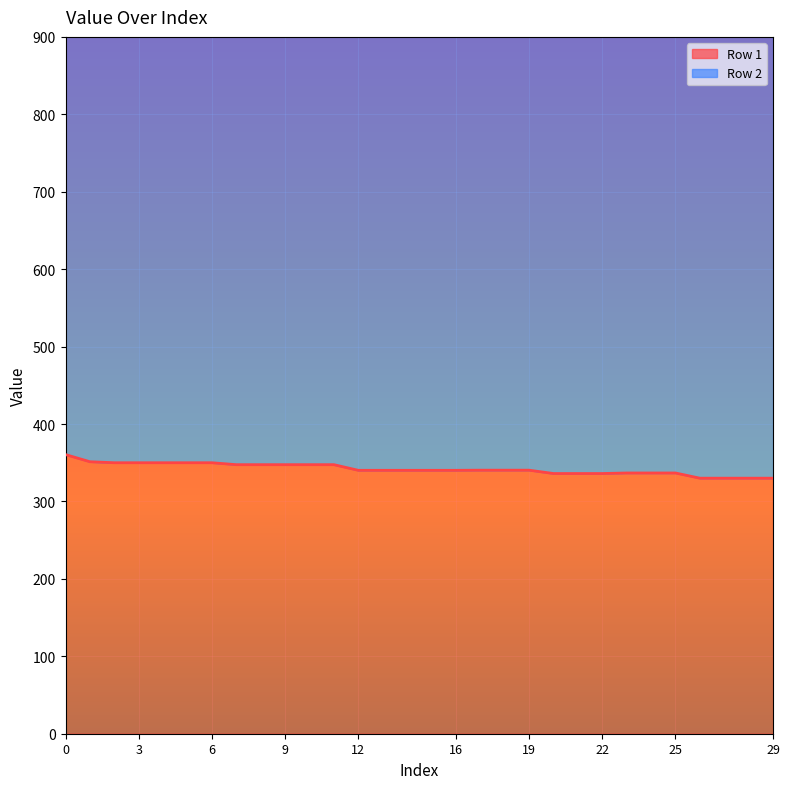

How many data points are less than 340?

10